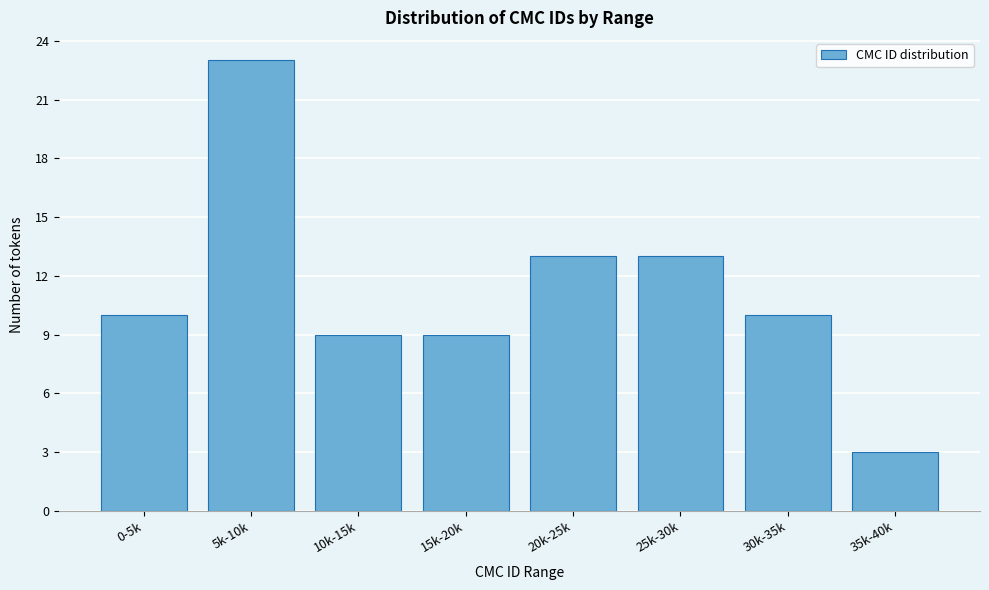

Reading left to right, list all the values displayed in this chart.

0-5k=10	5k-10k=23	10k-15k=9	15k-20k=9	20k-25k=13	25k-30k=13	30k-35k=10	35k-40k=3